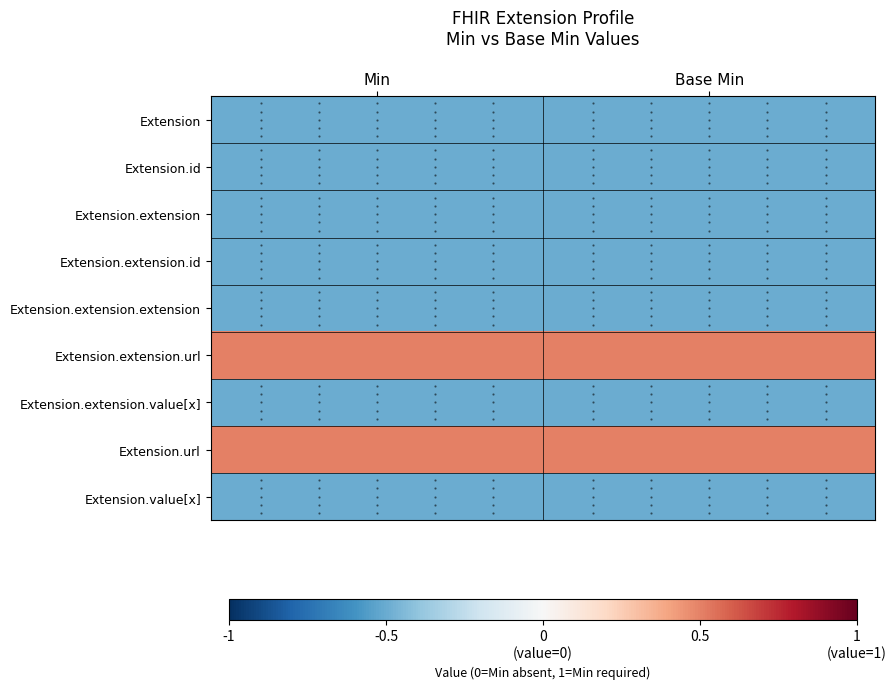

Reading left to right, transcribe all the data shown in this chart.

Extension: Min=-0.5	Base Min=-0.5
Extension.id: Min=-0.5	Base Min=-0.5
Extension.extension: Min=-0.5	Base Min=-0.5
Extension.extension.id: Min=-0.5	Base Min=-0.5
Extension.extension.extension: Min=-0.5	Base Min=-0.5
Extension.extension.url: Min=0.5	Base Min=0.5
Extension.extension.value[x]: Min=-0.5	Base Min=-0.5
Extension.url: Min=0.5	Base Min=0.5
Extension.value[x]: Min=-0.5	Base Min=-0.5